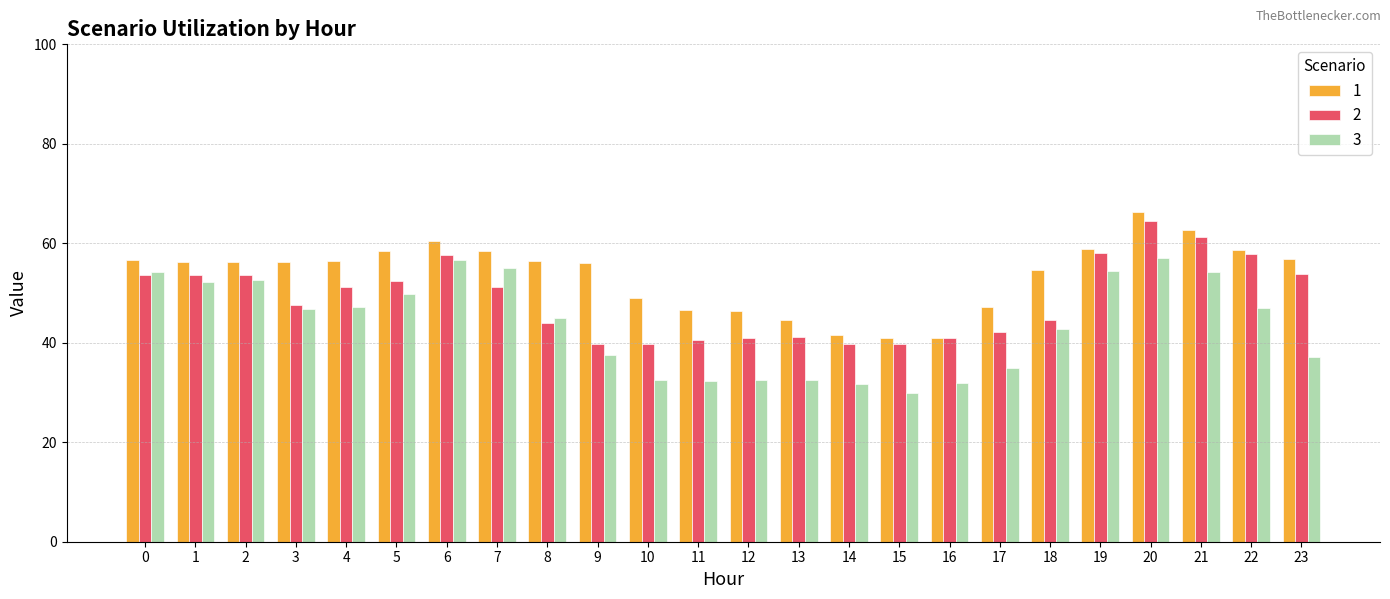

Which series has the widest spread of values?

3